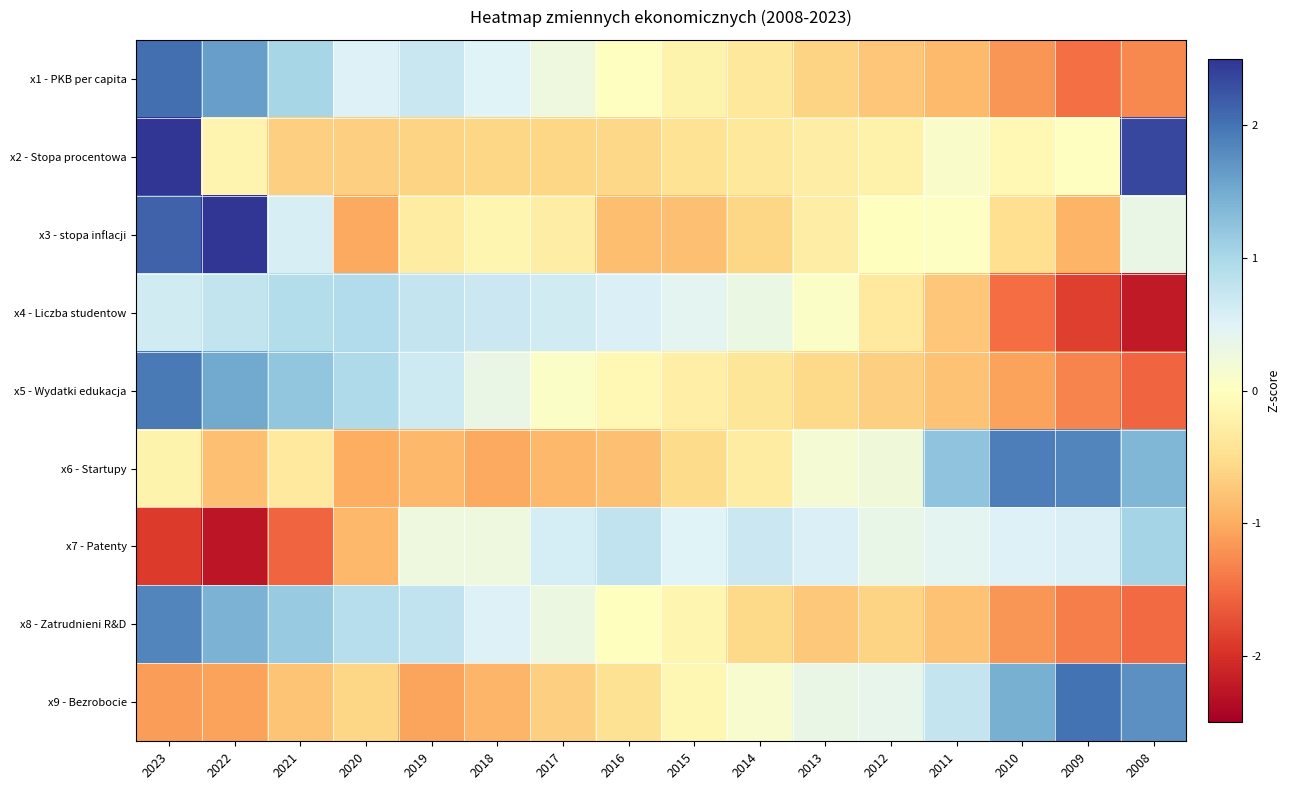

Between 2021 and 2018, which series saw the biggest shift?

x7 - Patenty